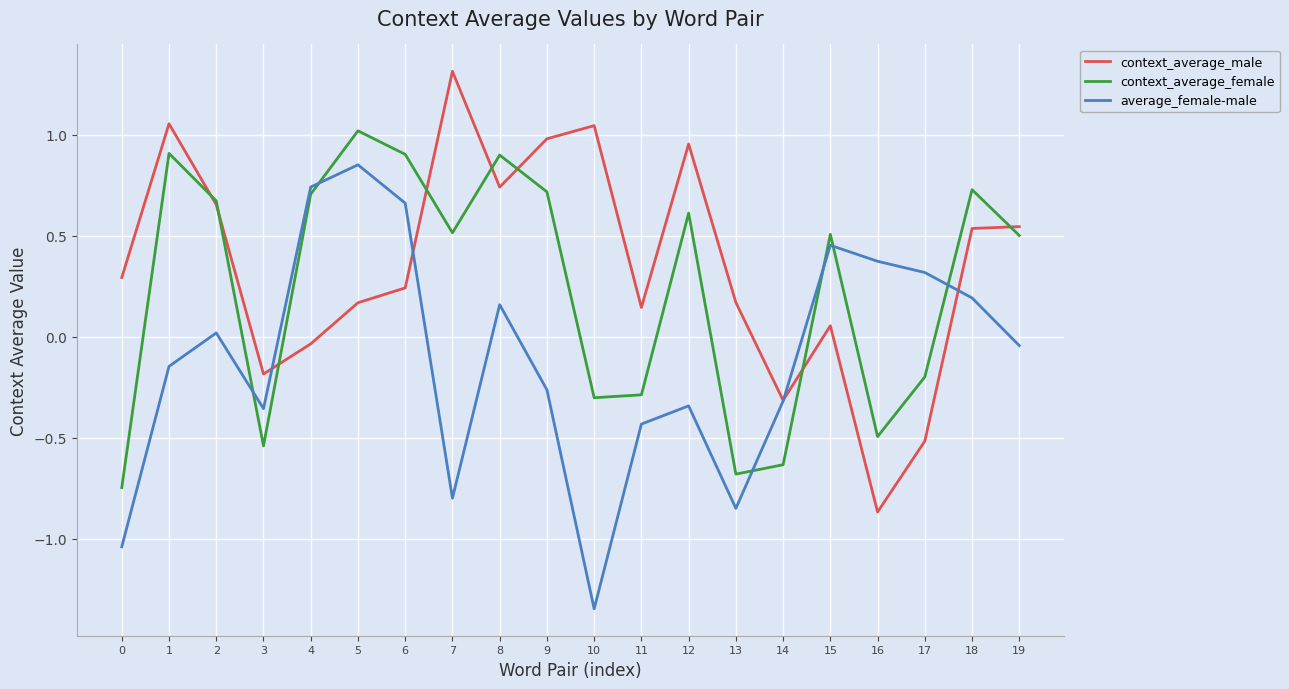

Rank the series at 5 from highest to lowest value.

context_average_female, average_female-male, context_average_male